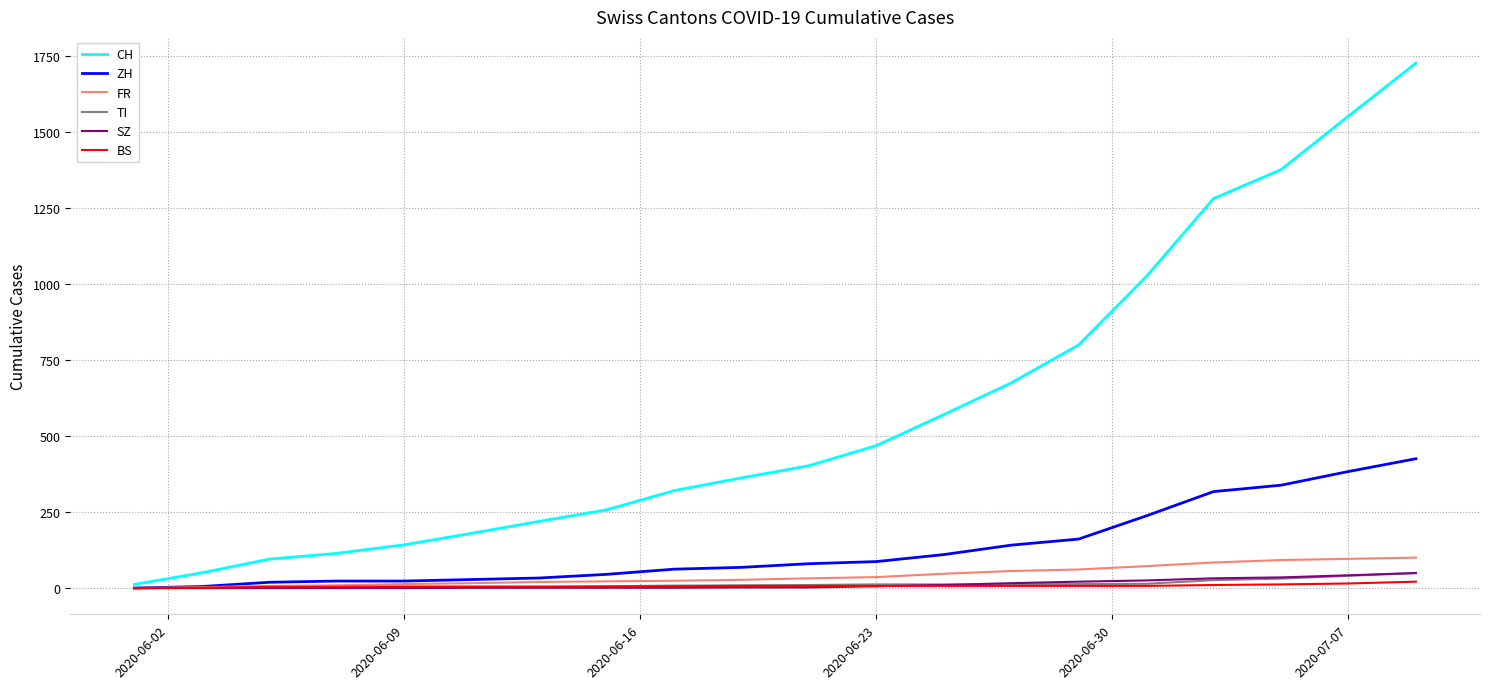

Which series has the widest spread of values?

CH